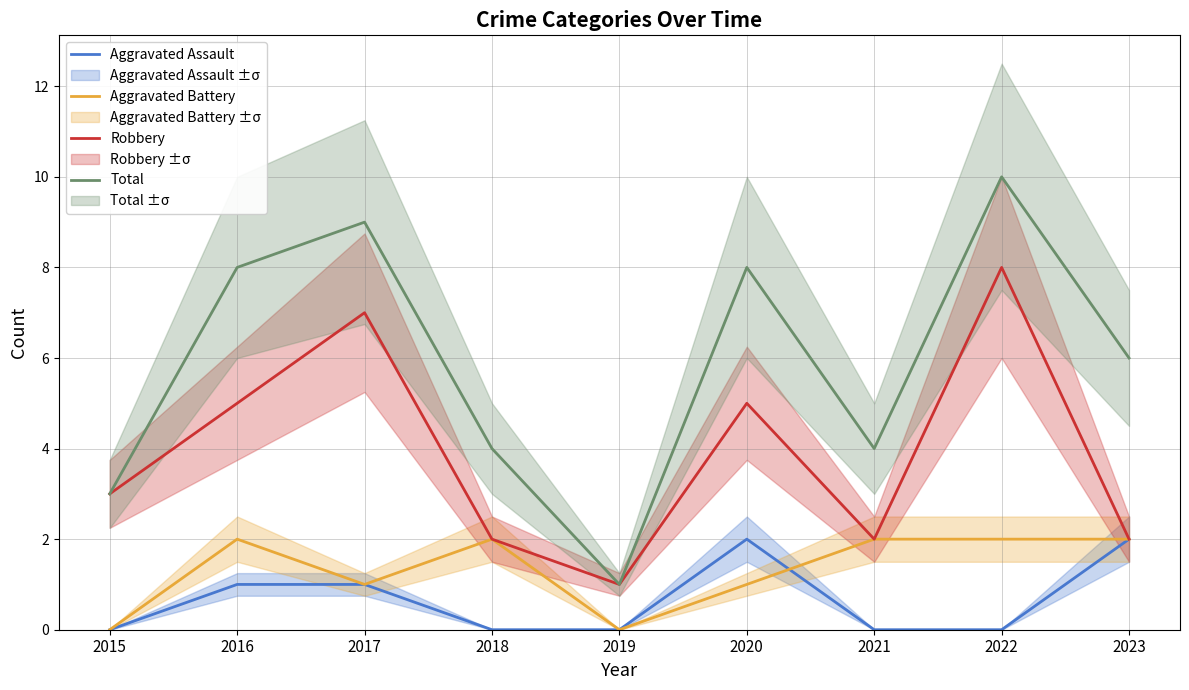

Is it true that Robbery equals 12 at 2017?

False